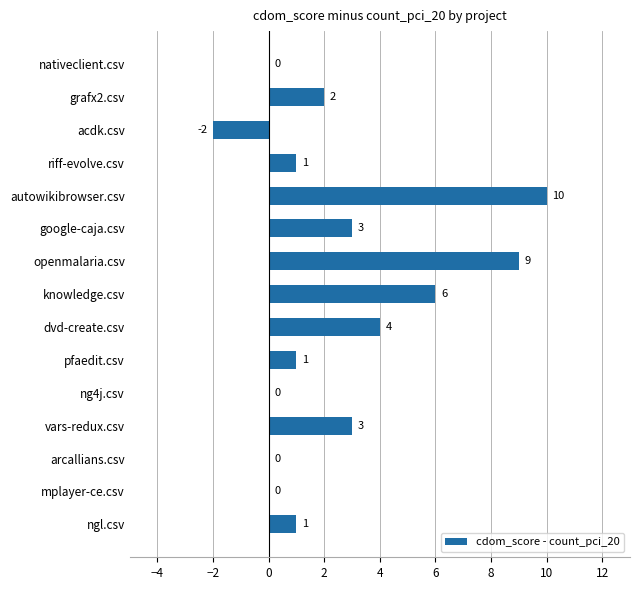

The value at nativeclient.csv is -7. True or false?

False